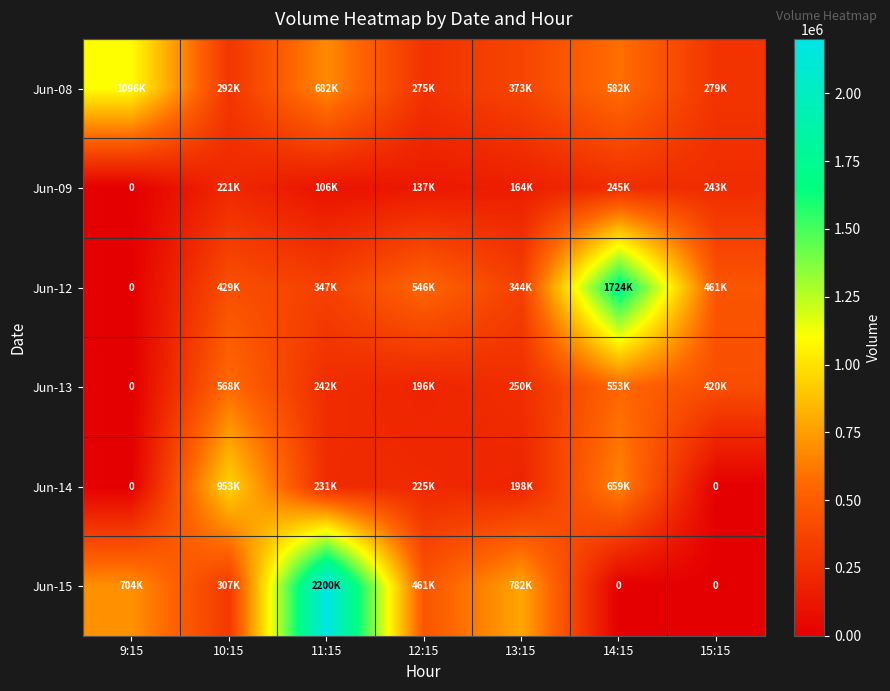

How many categories are shown in the chart?

7